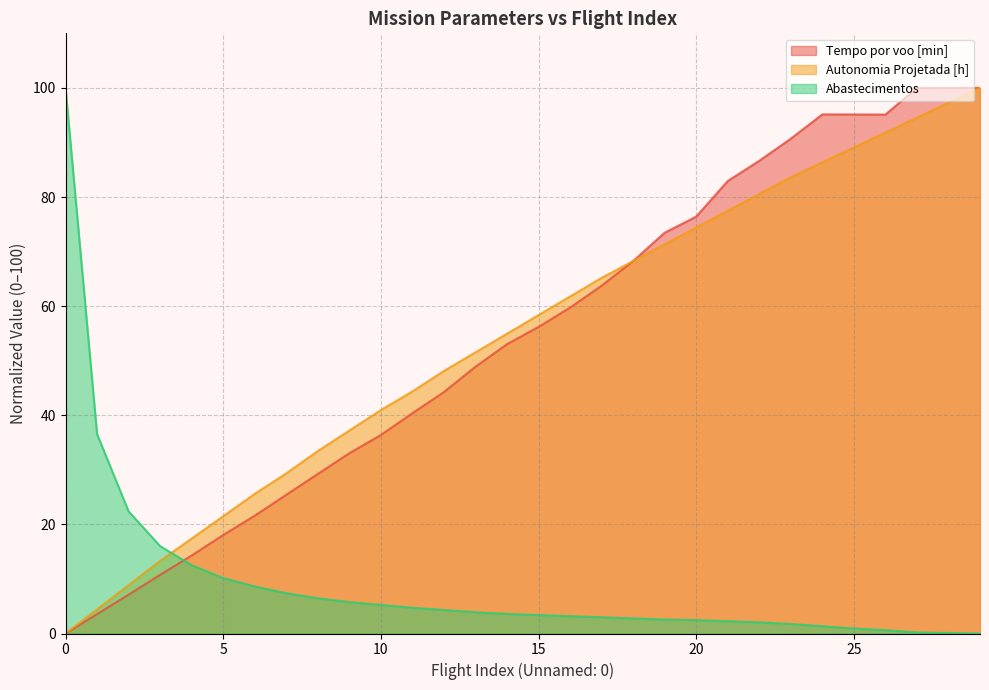

How many times do Autonomia Projetada [h] and Tempo por voo [min] cross each other?

2